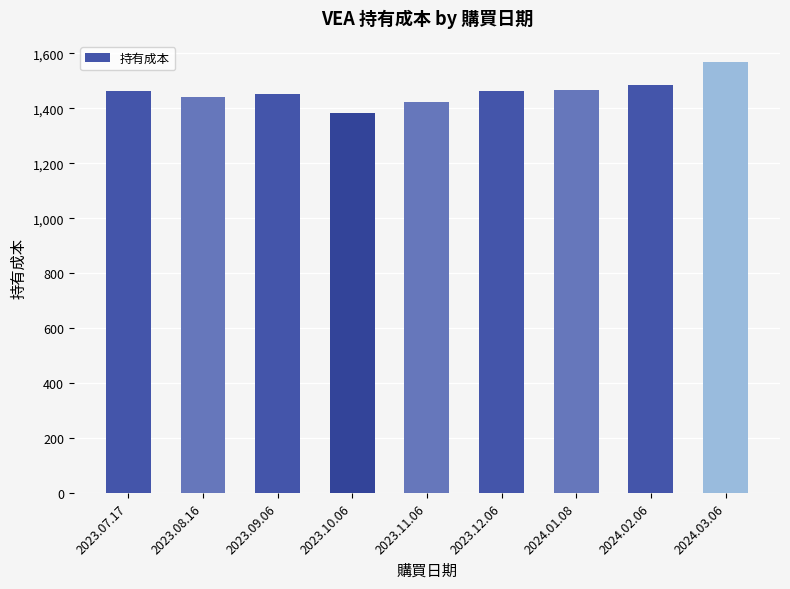

What is the minimum value shown in the chart?

1382.8